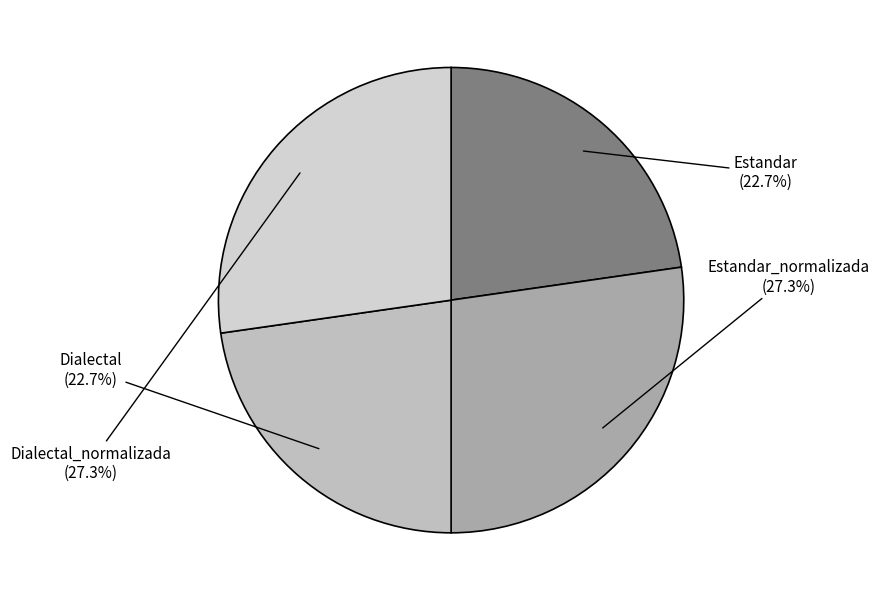

To the nearest percent, what percentage of the pie is Dialectal_normalizada?

27%